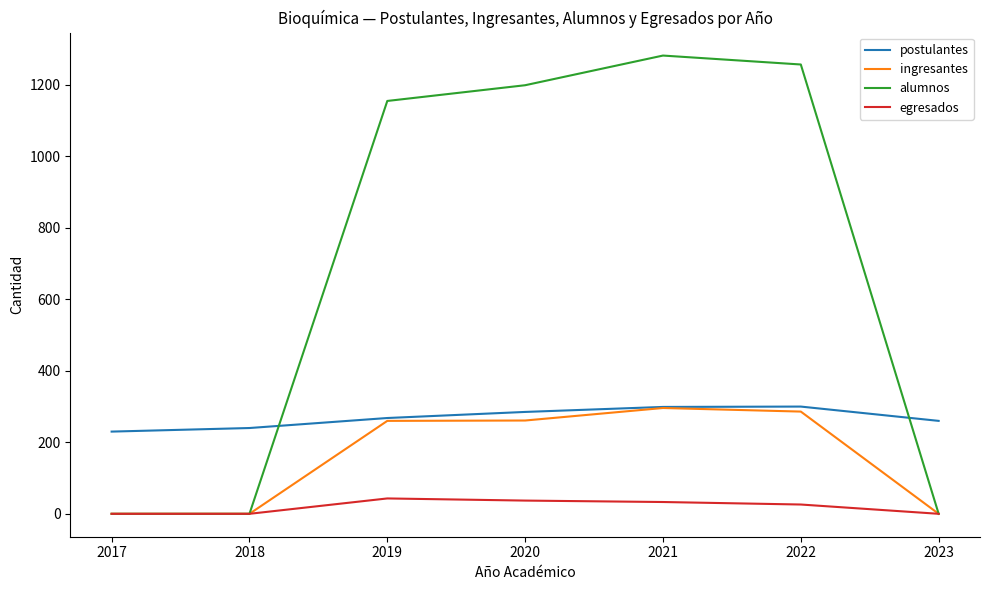

Count the number of data series in this chart.

4